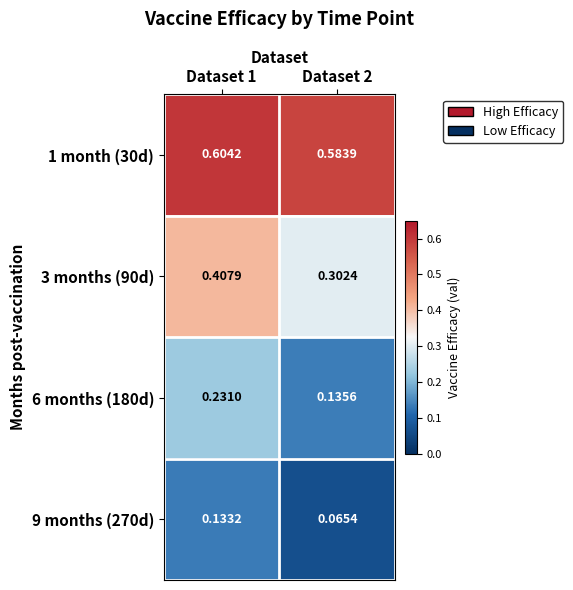

Count the number of data series in this chart.

4